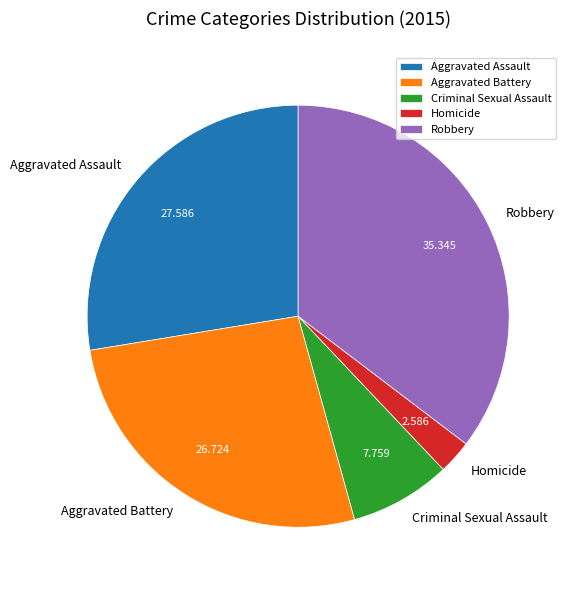

Do Aggravated Battery and Homicide together represent more than half of the pie?

No